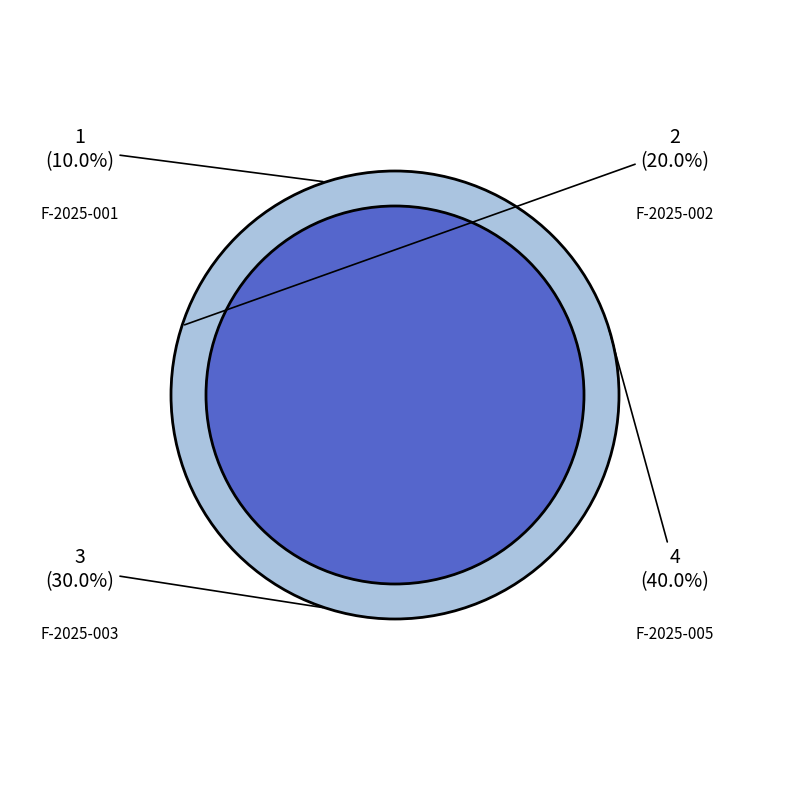

Which slice is the smallest?

F-2025-001